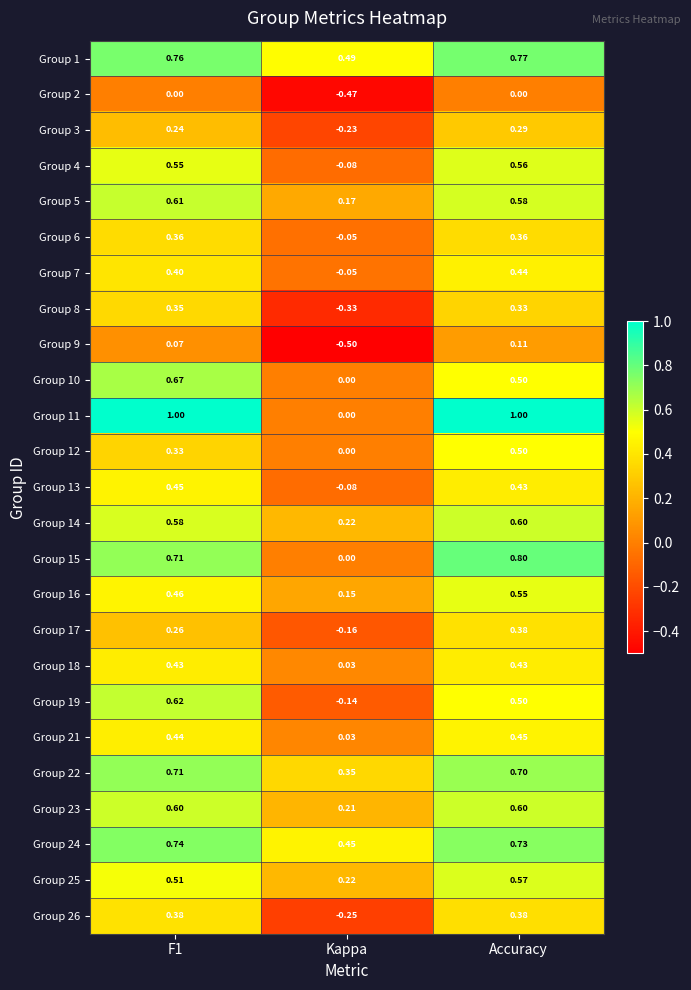

Is the value of Group 9 at Kappa greater than the value of Group 19 at Accuracy?

No